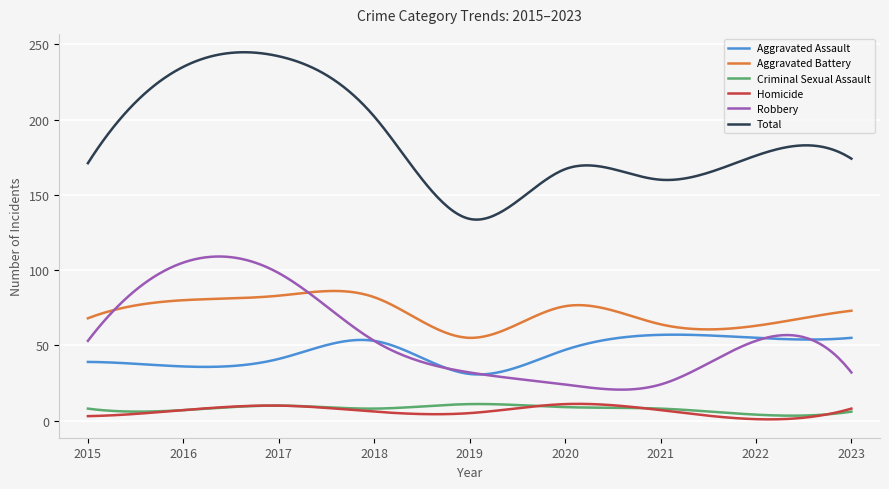

Which series has the largest total across all categories?

Total